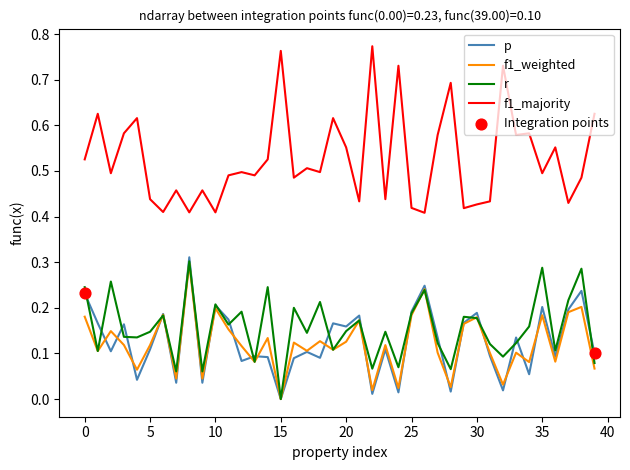

Which series has the largest total across all categories?

f1_majority